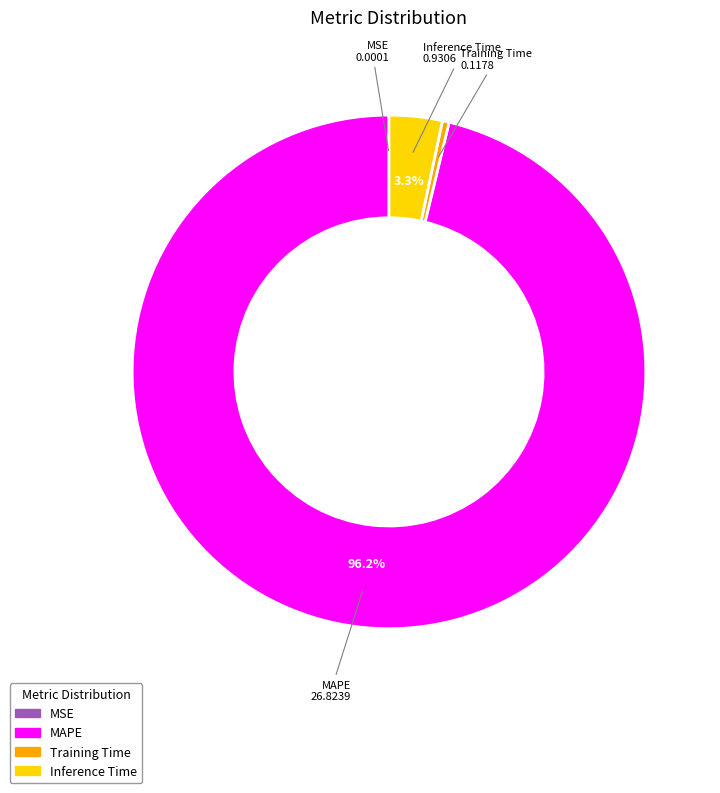

Is there a majority slice in this chart?

Yes